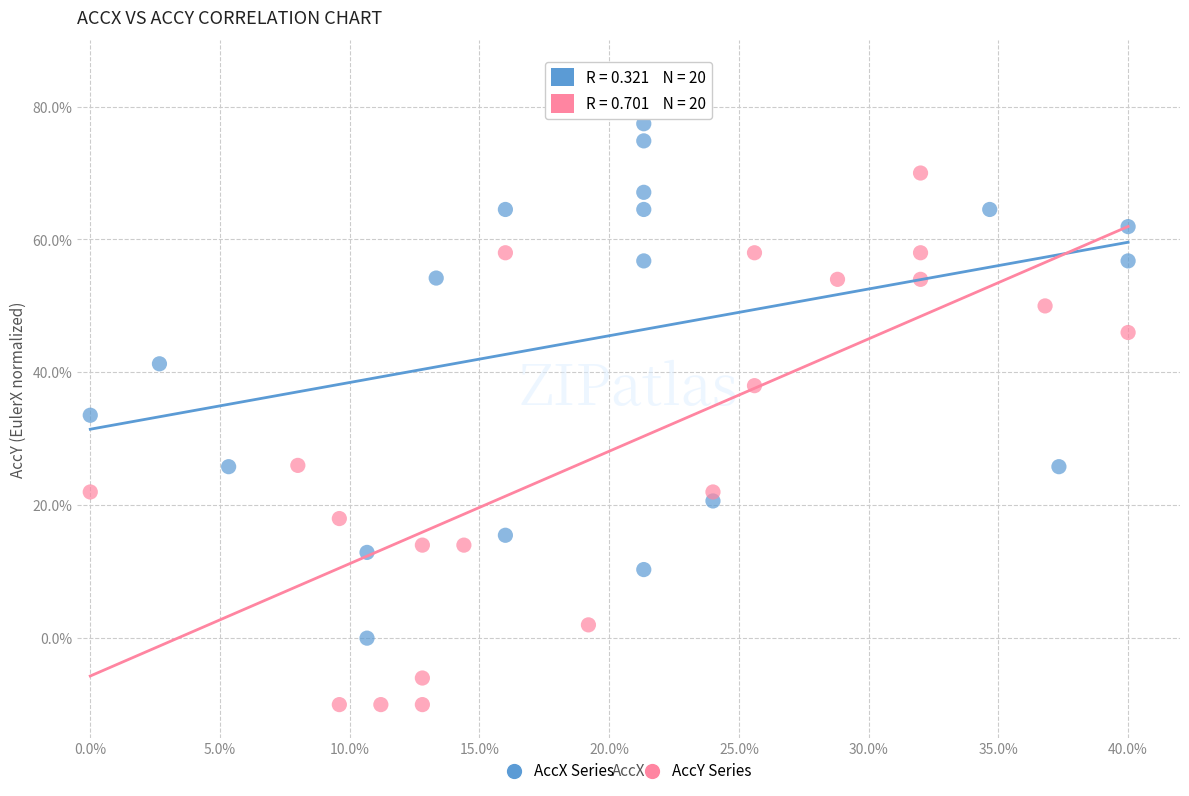

What are all the series names shown in the legend?

AccX Series, AccY Series